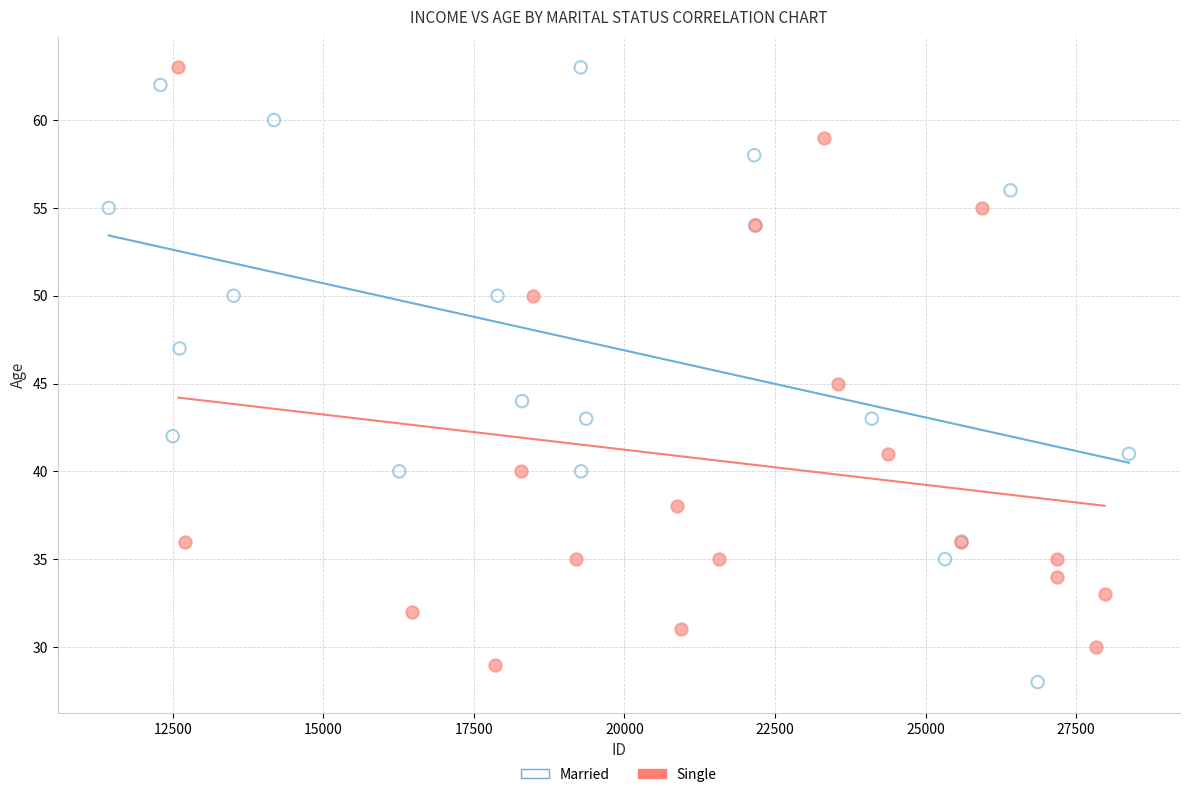

What are all the series names shown in the legend?

Married, Single